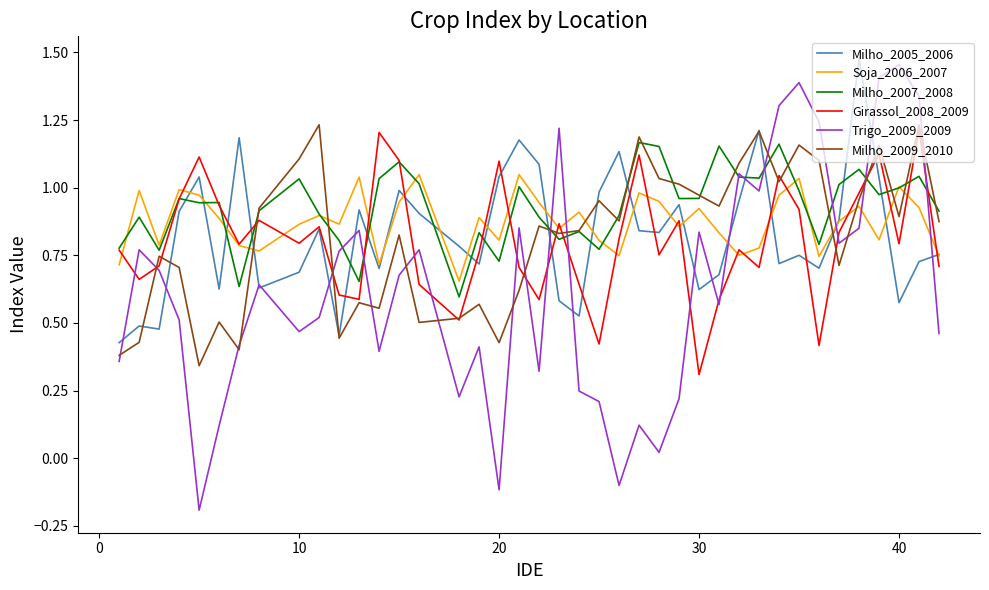

At which label does Trigo_2009_2009 reach its peak?

40